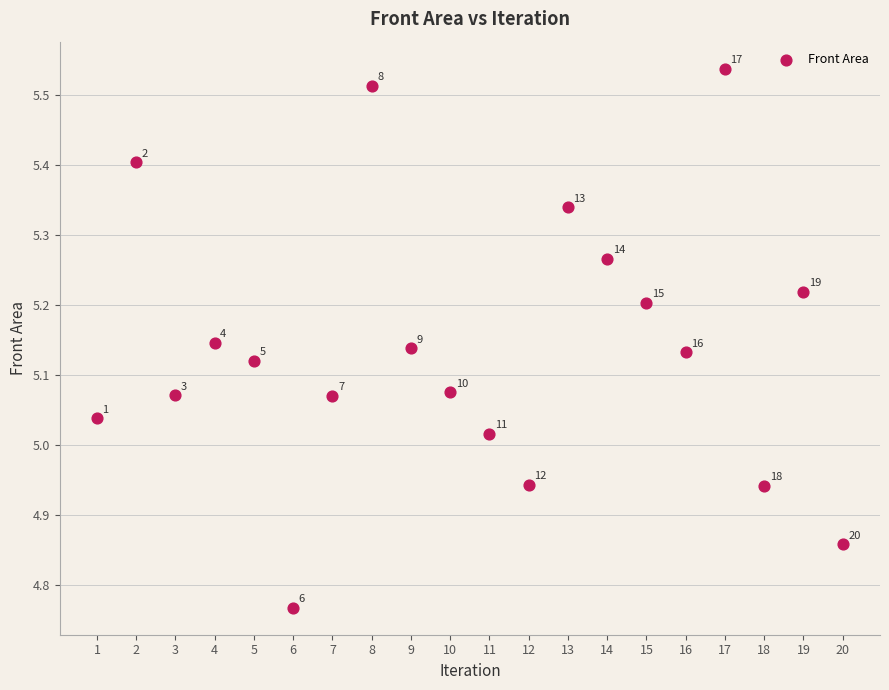

What is the range of X values (max minus min)?

19.0